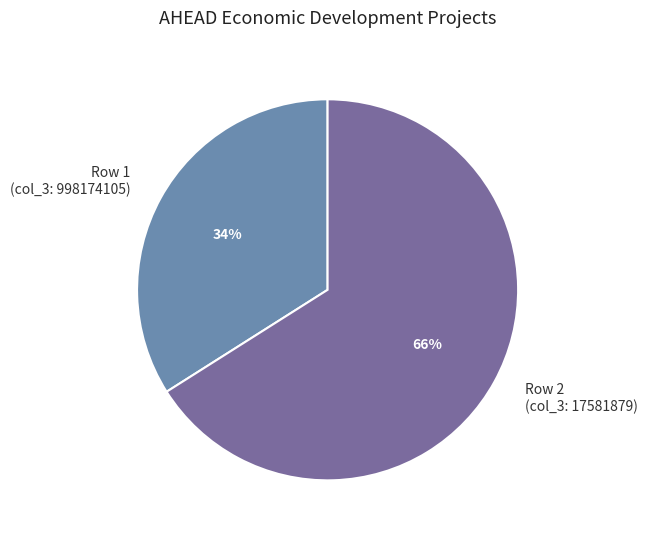

Is the sum of Row 2 (col_3: 17581879) and Row 1 (col_3: 998174105) greater than half?

Yes